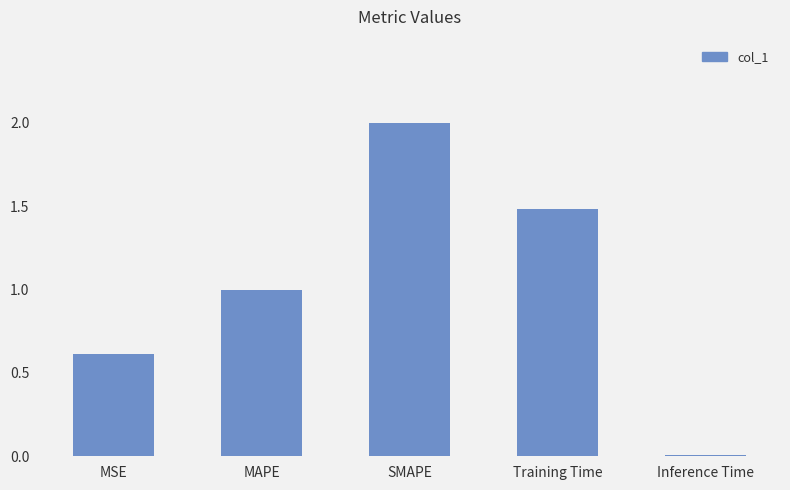

Rank the categories by value from highest to lowest.

SMAPE, Training Time, MAPE, MSE, Inference Time